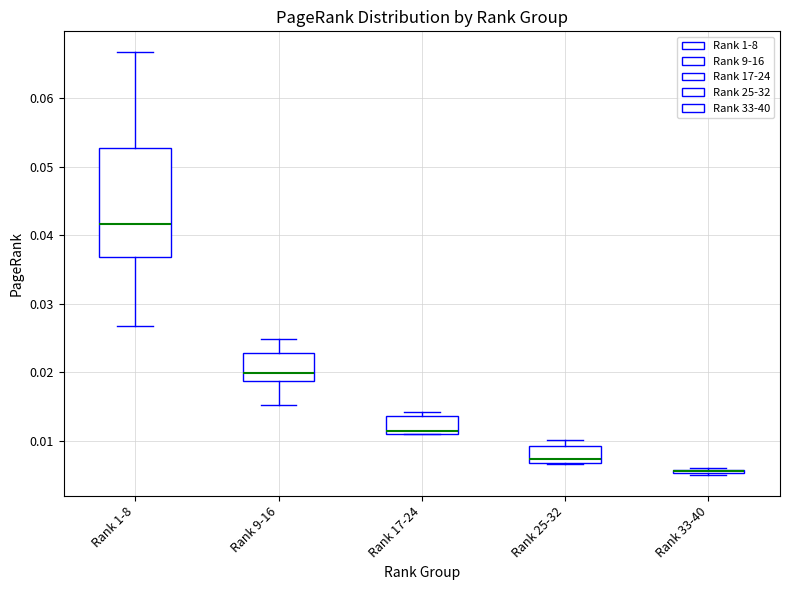

Where is the lower edge of the box for Rank 25-32 on the y-axis? The values are not printed on the chart, so give them approximately, as read against the axis.

0.007